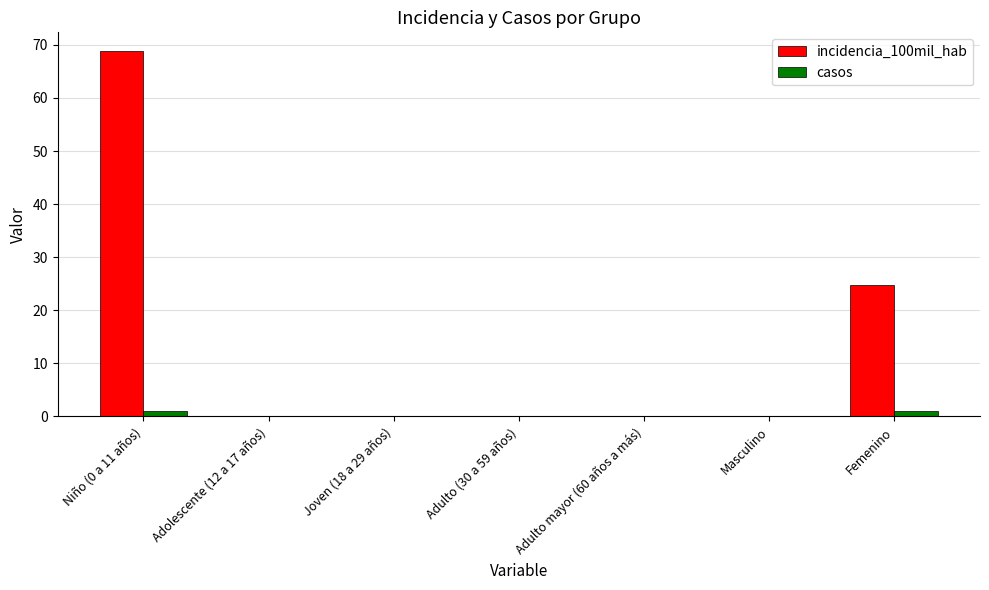

How many groups of bars are there?

7